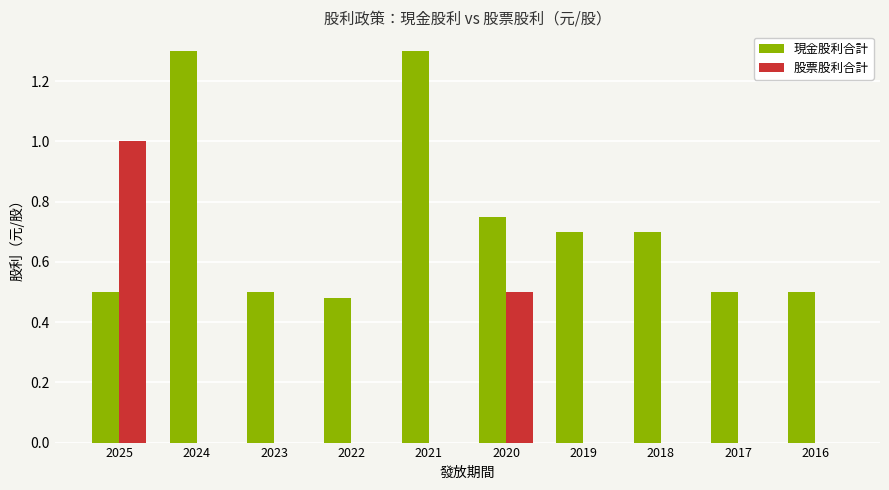

What is the maximum value shown in the chart?

1.3